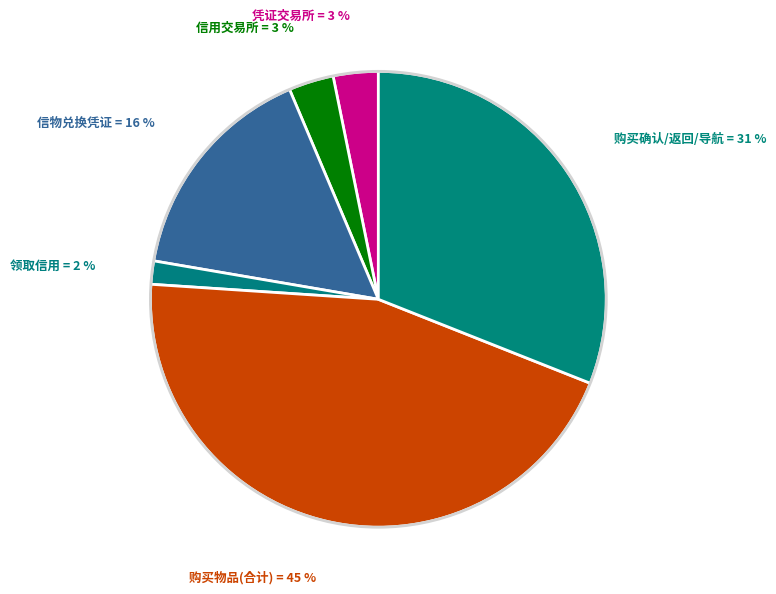

How many slices are in this pie chart?

6